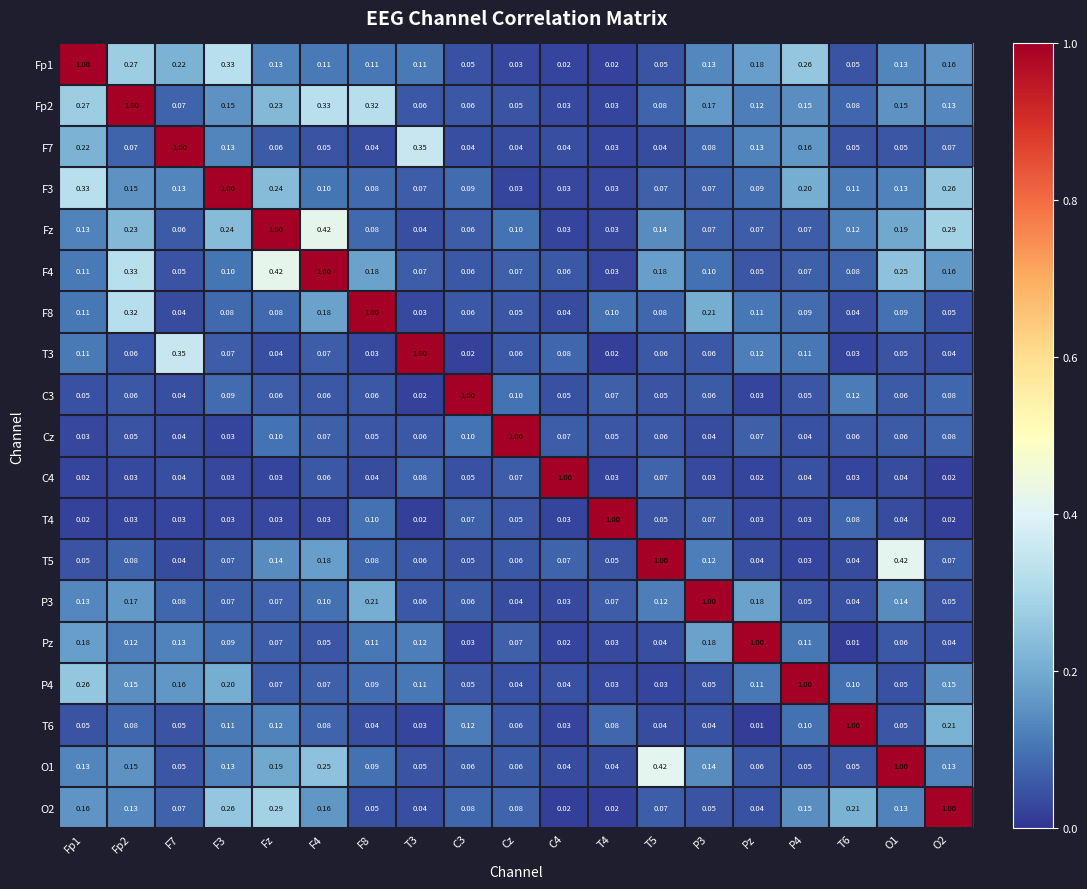

Is the value of F4 at F8 greater than the value of C4 at O2?

Yes